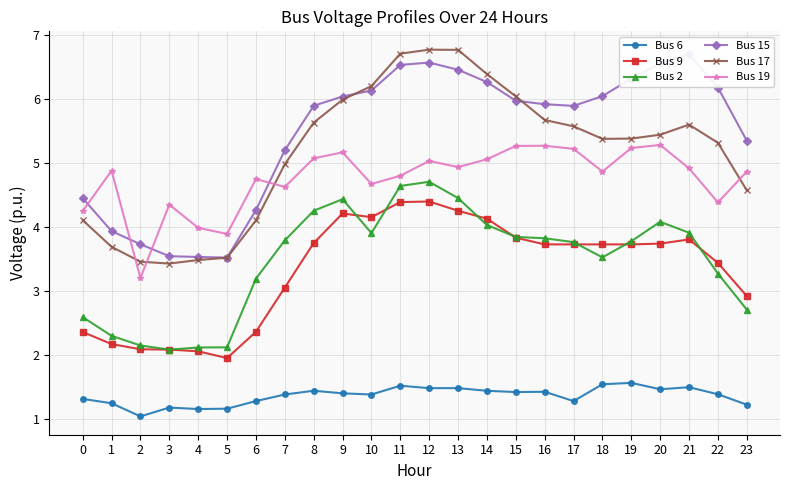

Which series has the widest spread of values?

Bus 17